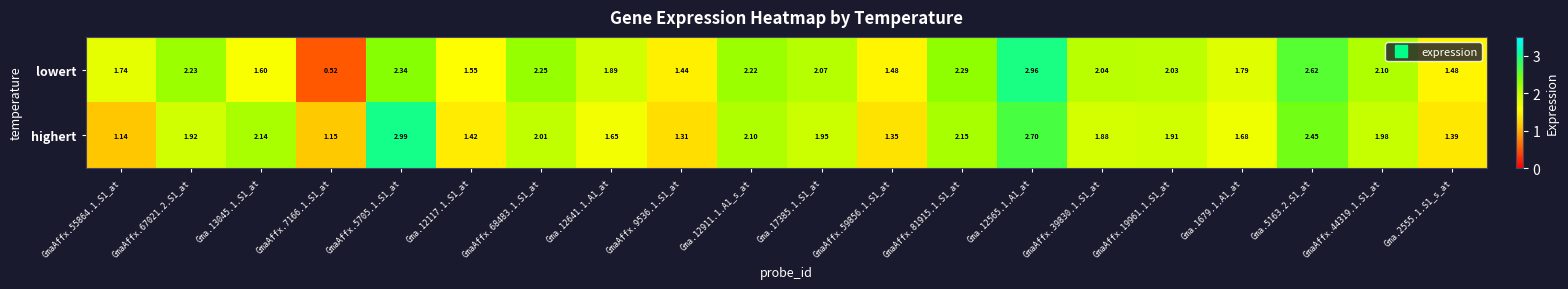

Between Gma.12117.1.S1_at and Gma.17385.1.S1_at, which series saw the biggest shift?

highert